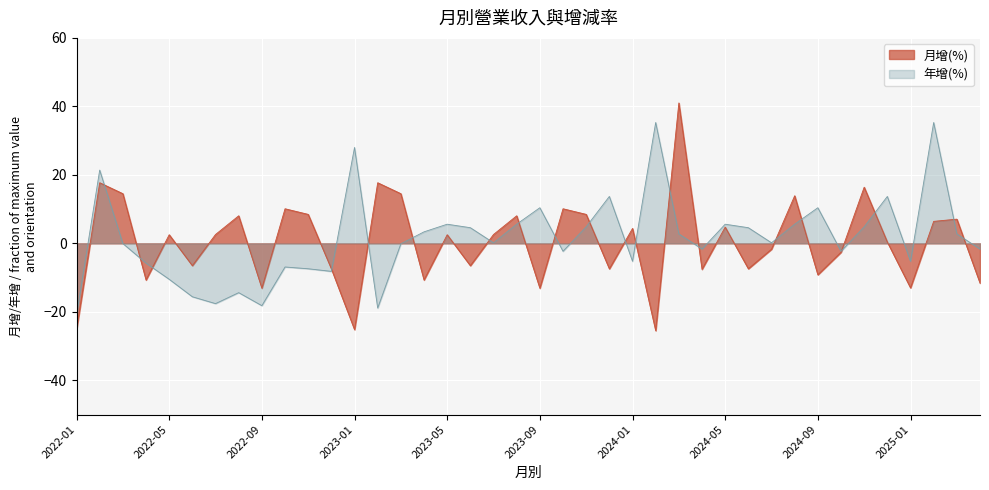

What is the minimum value for 月增(%)?

-25.5